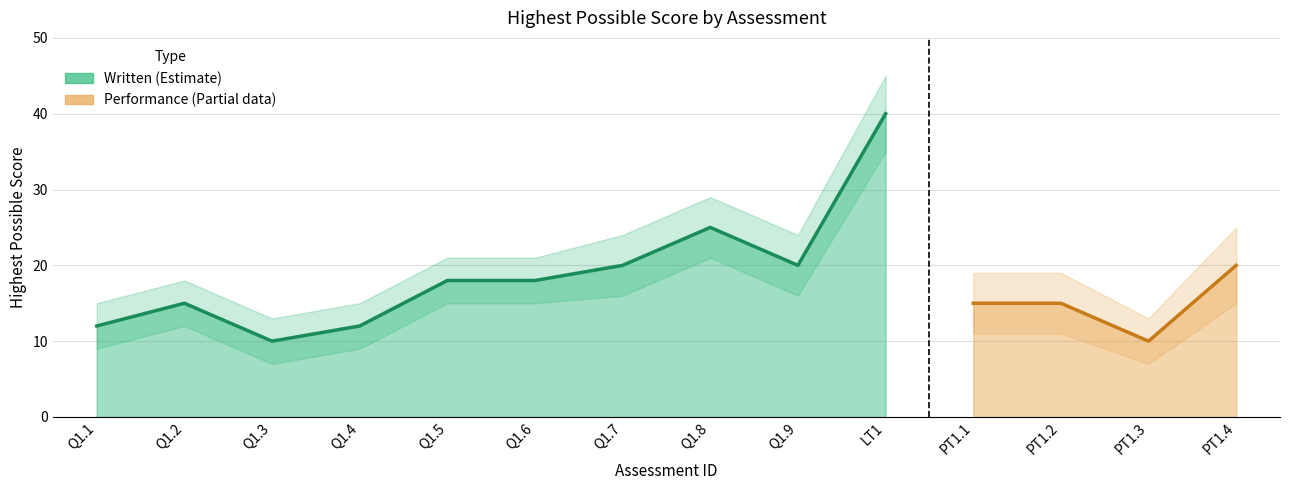

Between Q1.3 and Q1.2, which is larger?

Q1.2